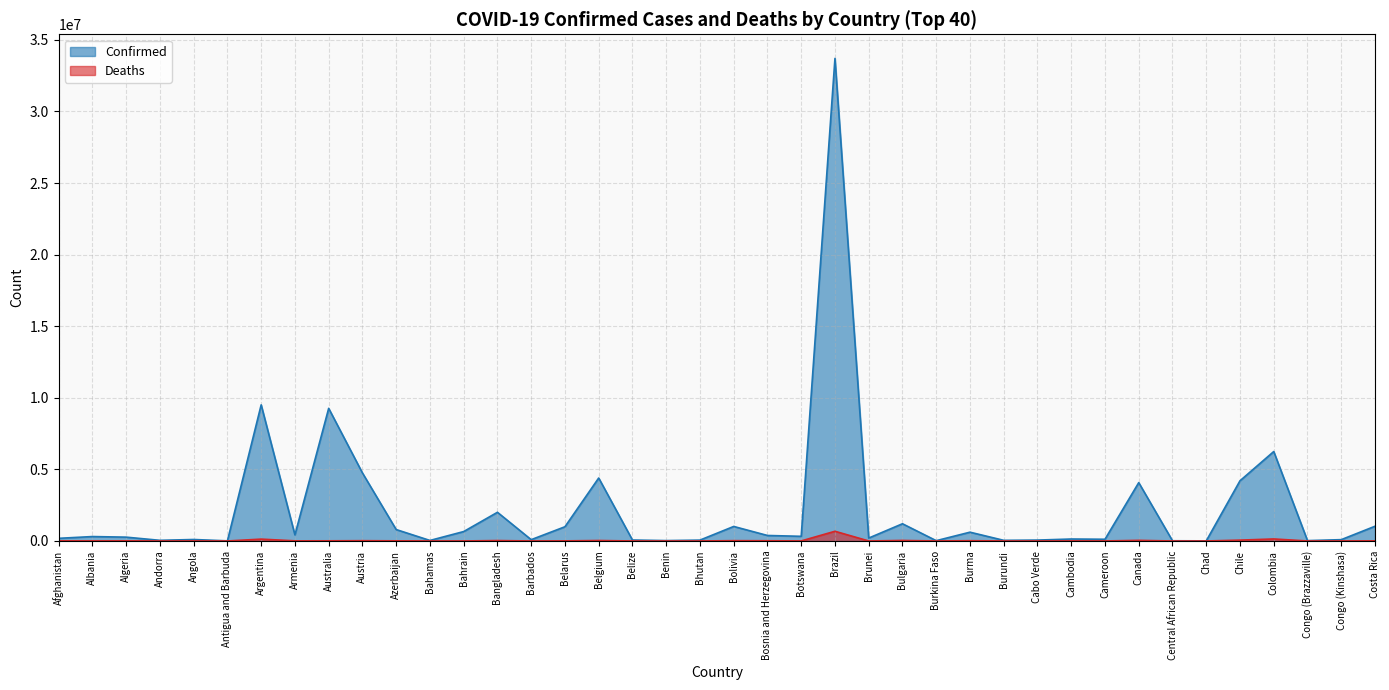

At how many categories does at least one series exceed 22181005?

1